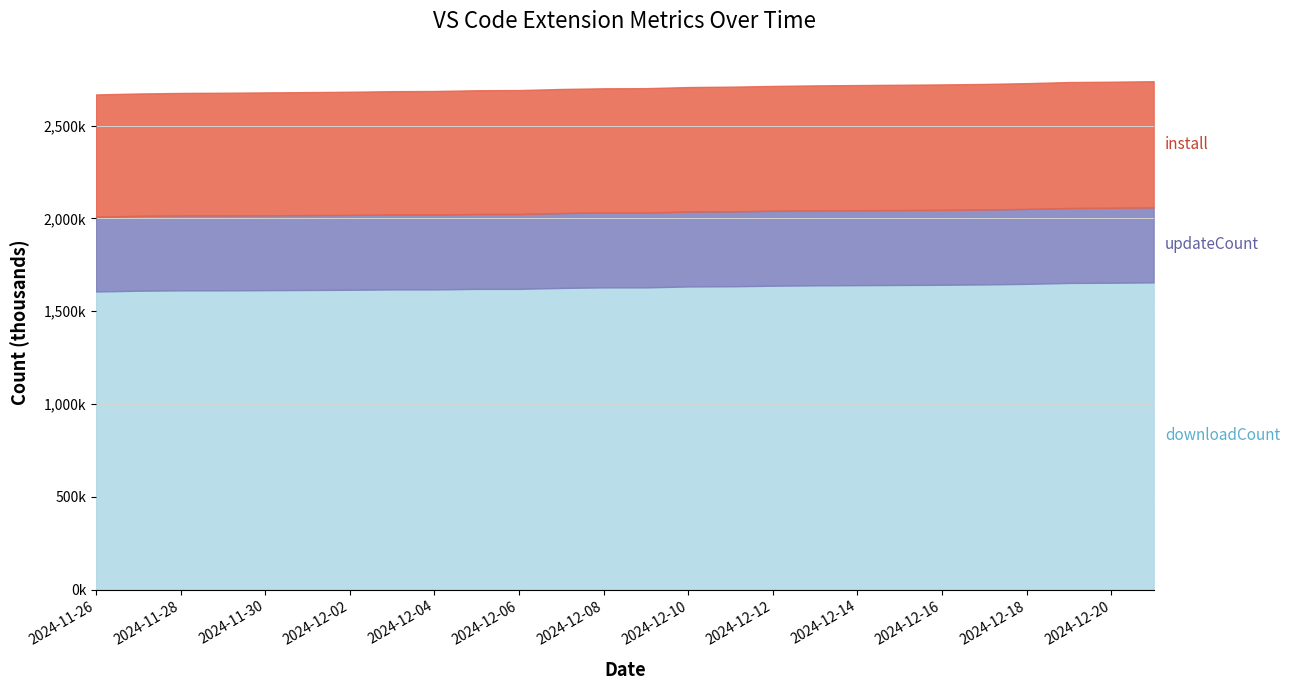

Between 2024-12-06 and 2024-12-20, which series saw the biggest shift?

install